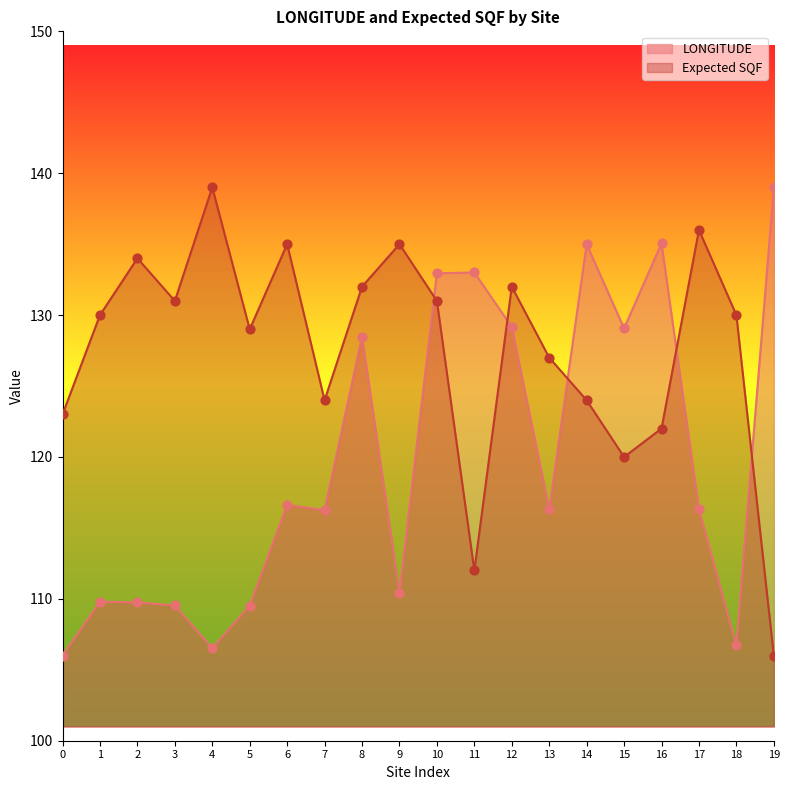

Which series has the widest spread of Y values?

LONGITUDE